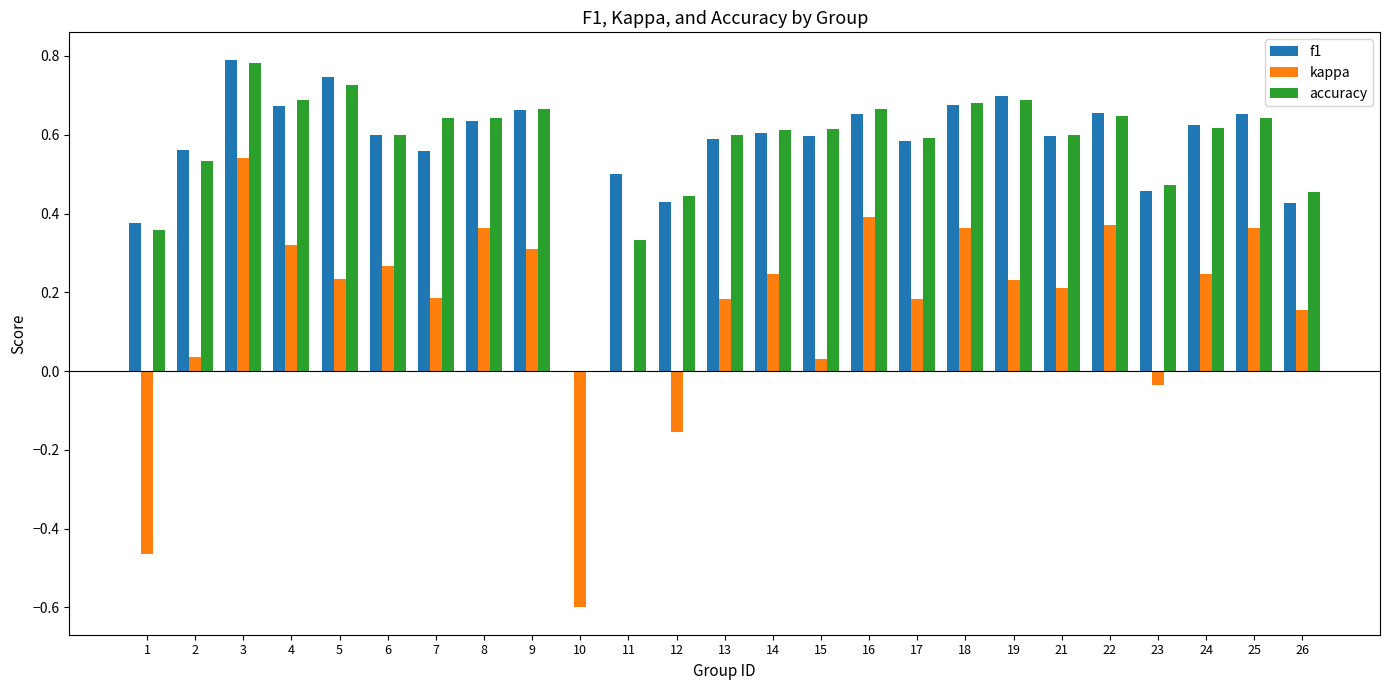

Which category has the highest value in the f1 series?

3